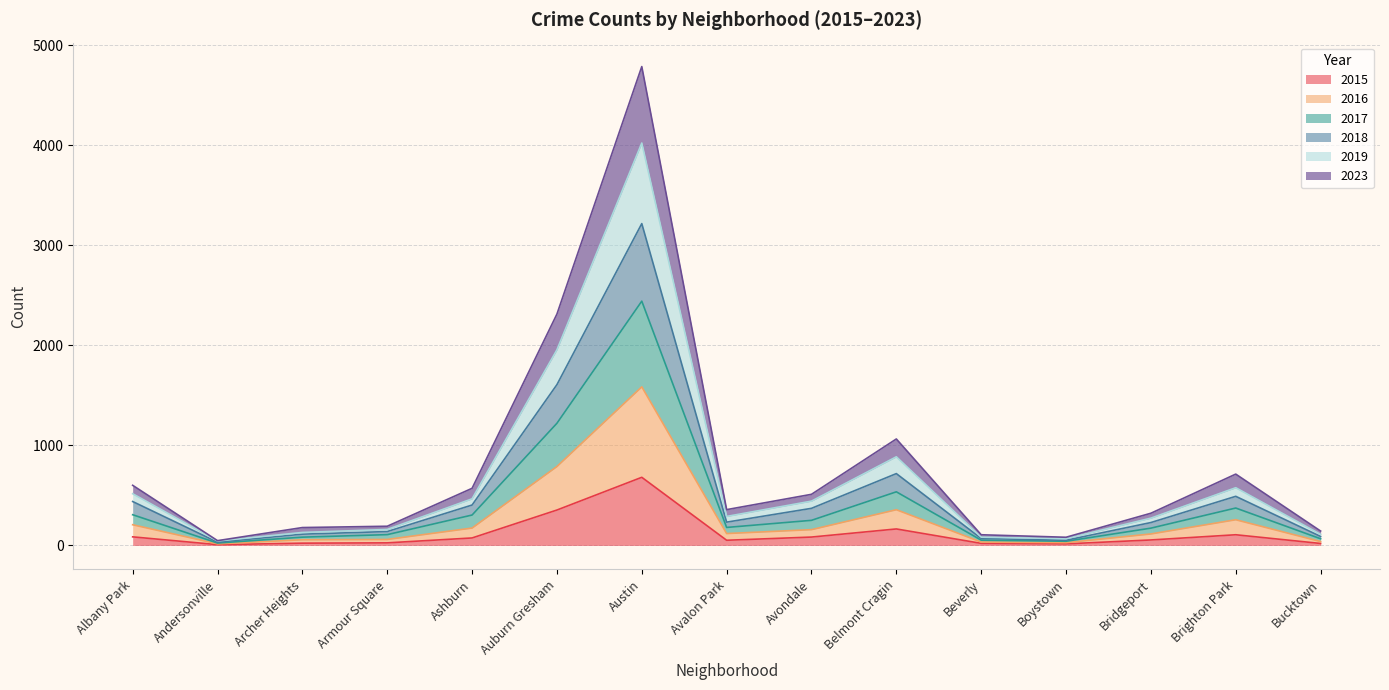

What position from the left is Bucktown?

15